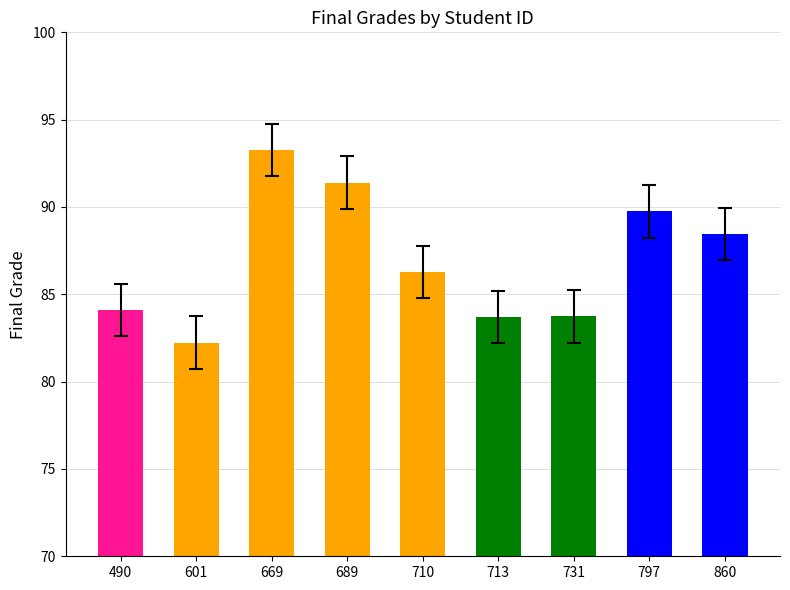

How many distinct data groups are displayed?

1